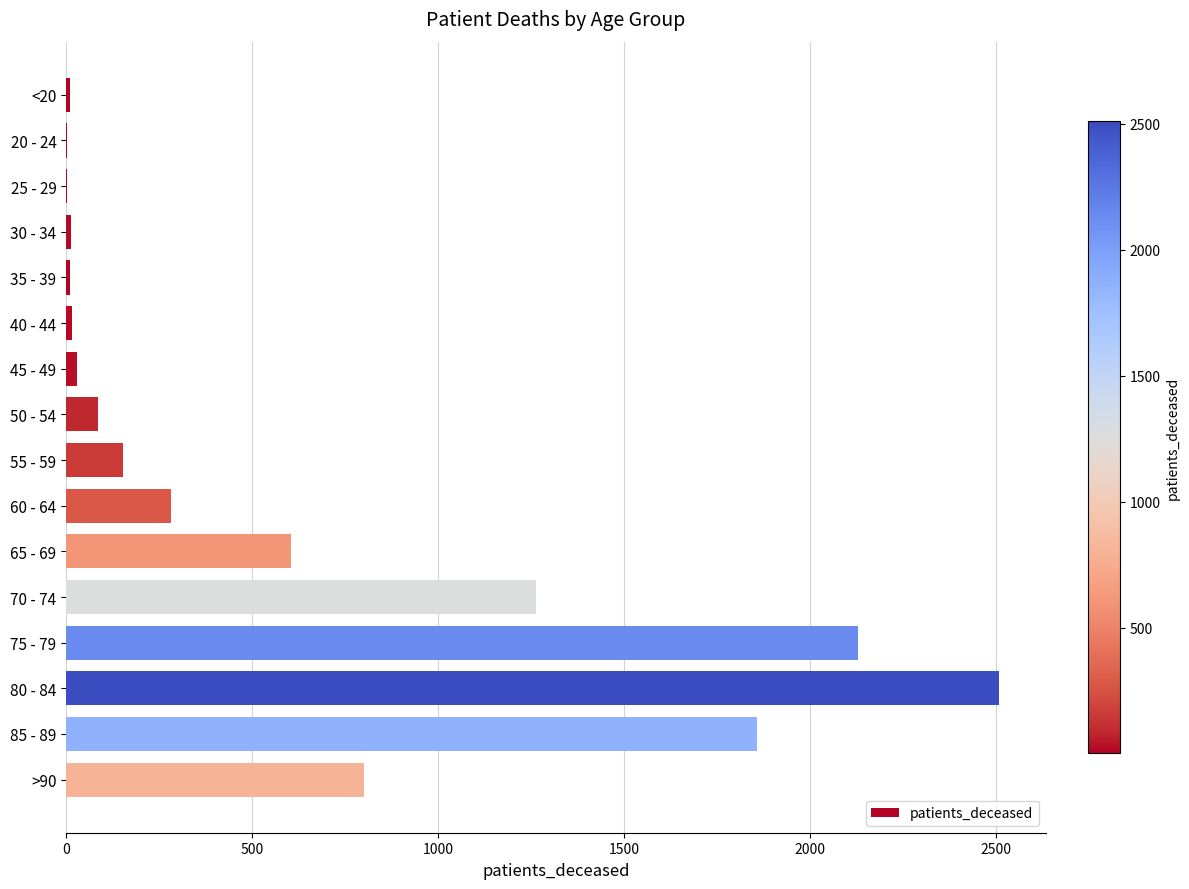

What is the sum of all values?

9774